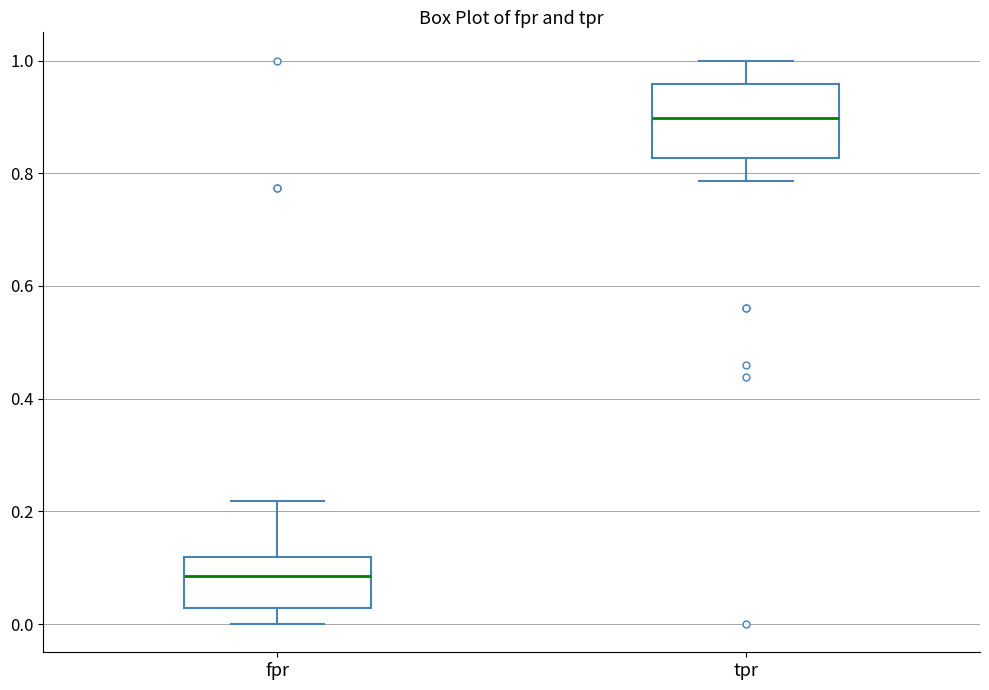

Reading left to right, read every box against the y-axis: the position of its median line, the range the box covers, and the ends of its whiskers. The values are not printed on the chart, so give them approximately, as read against the axis.

fpr: median 0.08, box 0.02 to 0.12, whiskers 0.00 to 0.22
tpr: median 0.90, box 0.82 to 0.96, whiskers 0.78 to 1.00